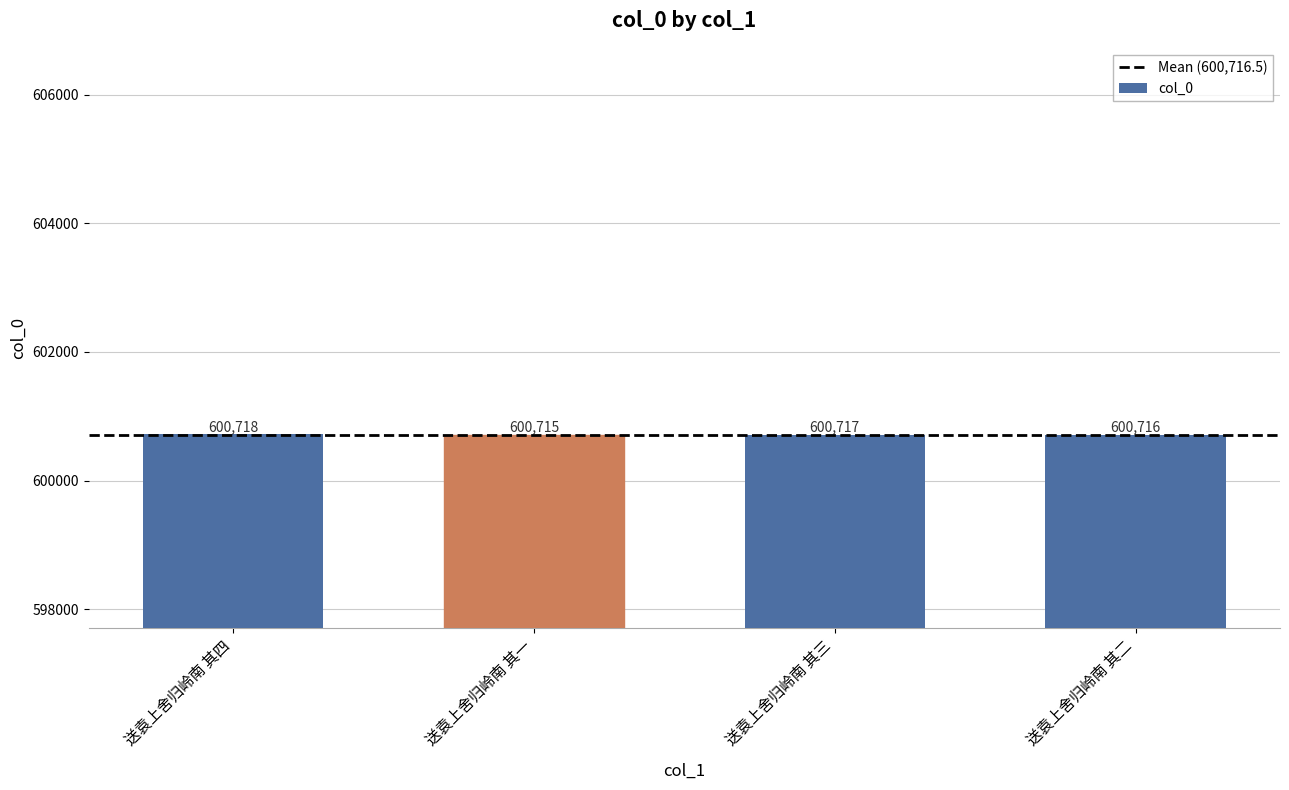

Which label corresponds to the smallest value in the chart?

送袁上舍归岭南 其一